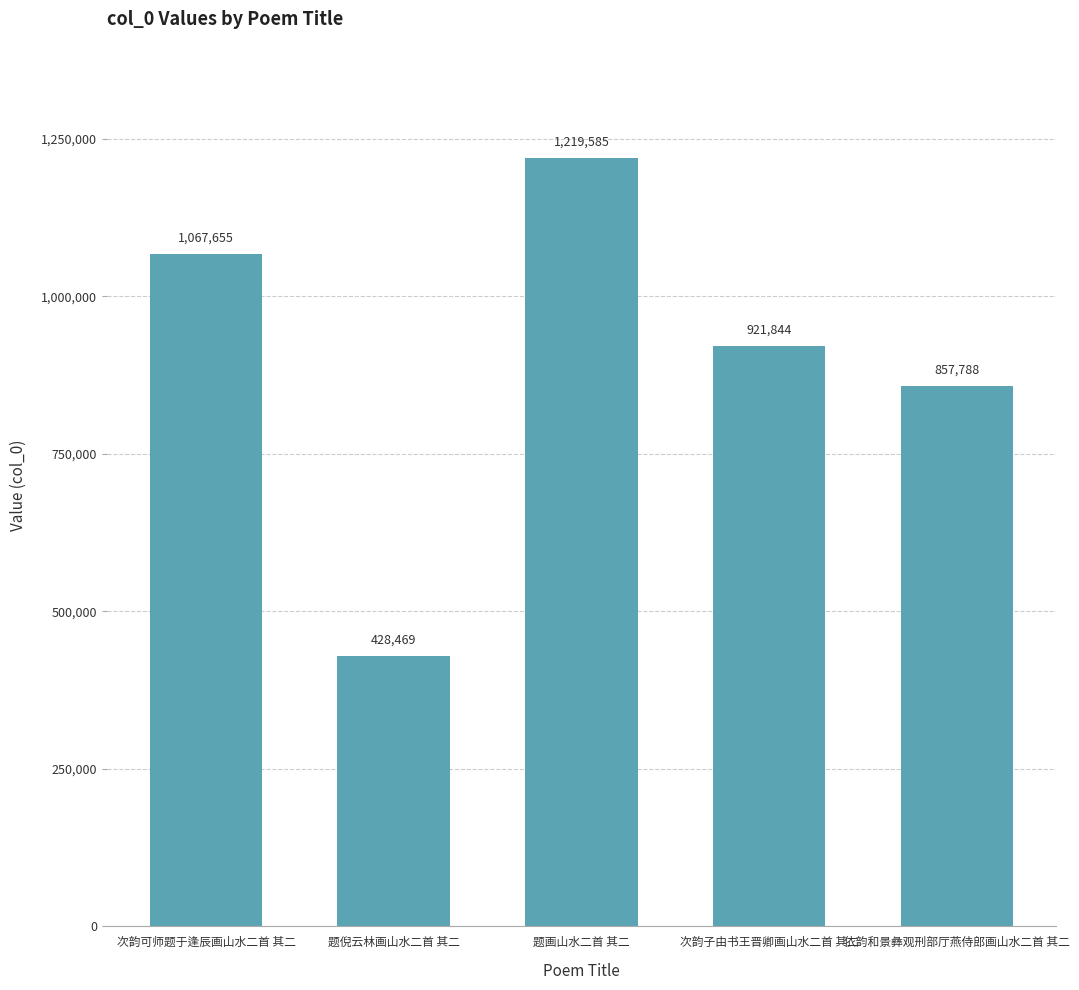

What is the smallest value displayed?

428469